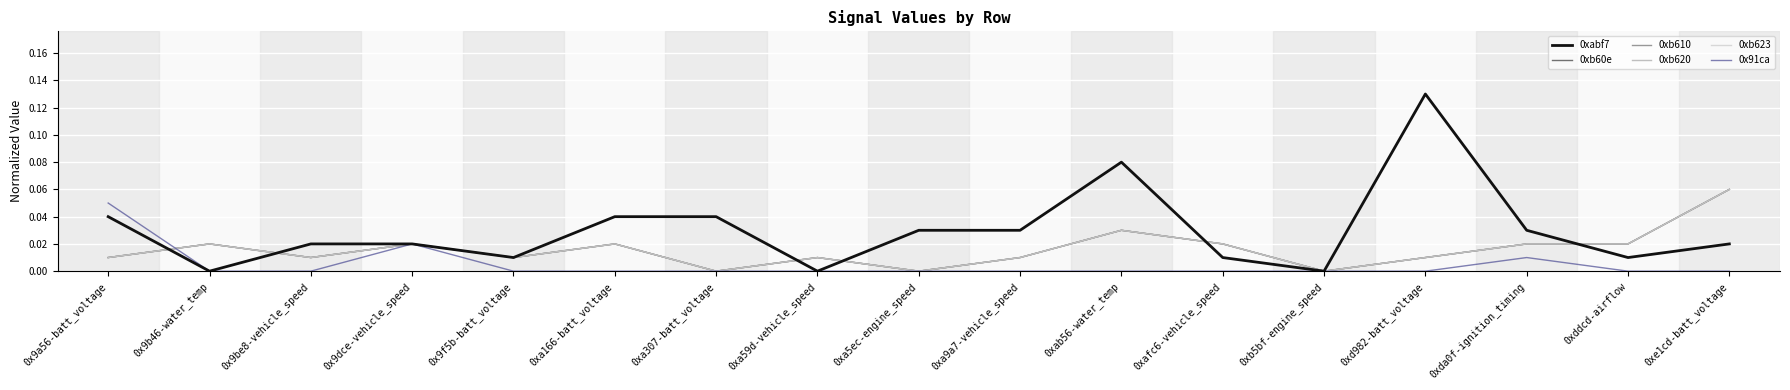

Does the chart display data point markers on the line(s)?

No